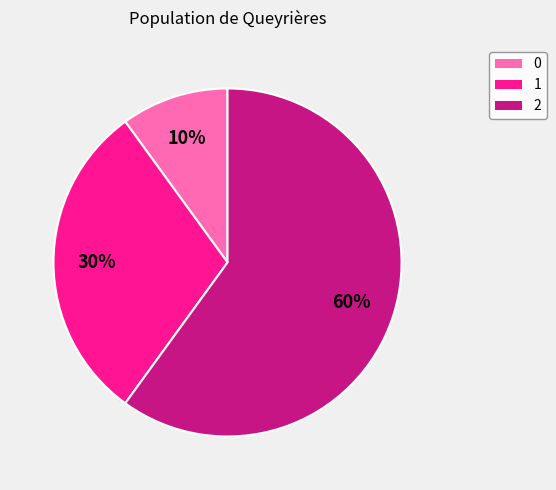

Between 2 and 0, which is larger?

2